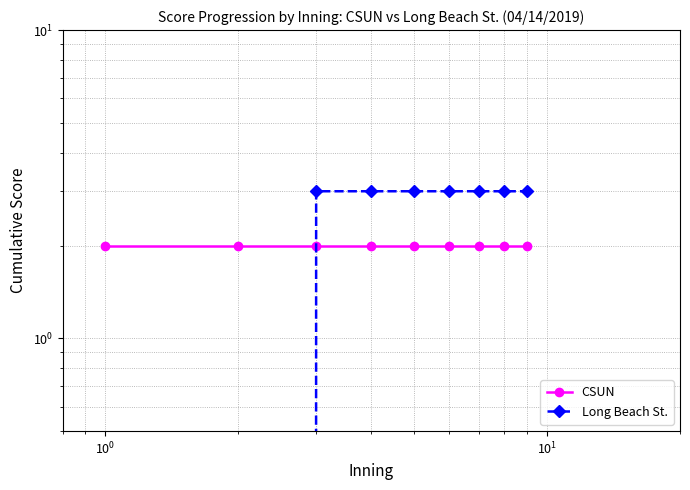

The value of Long Beach St. at $\mathdefault{10^{2}}$ is 2. True or false?

False